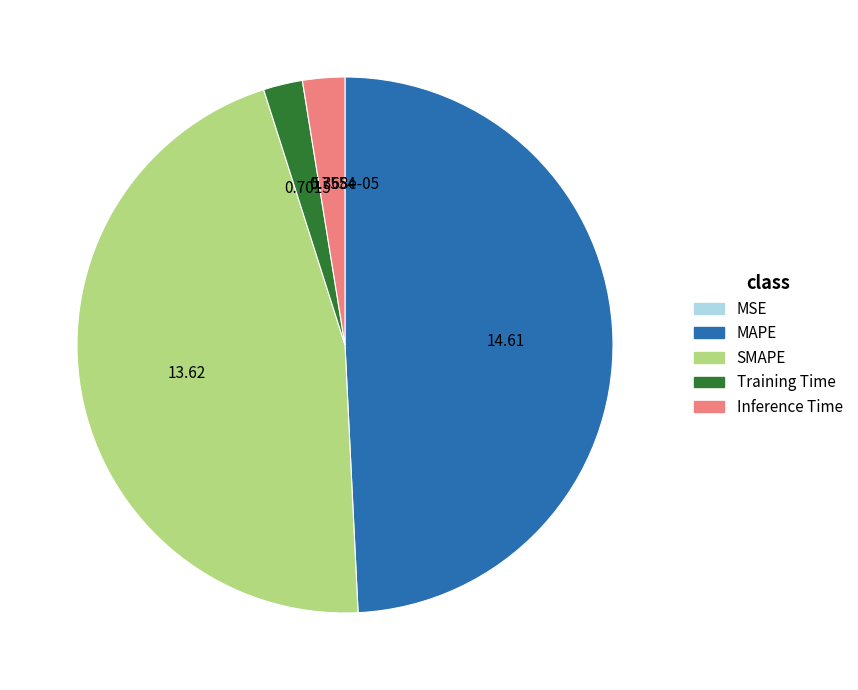

Which category has the biggest portion of the pie?

MAPE